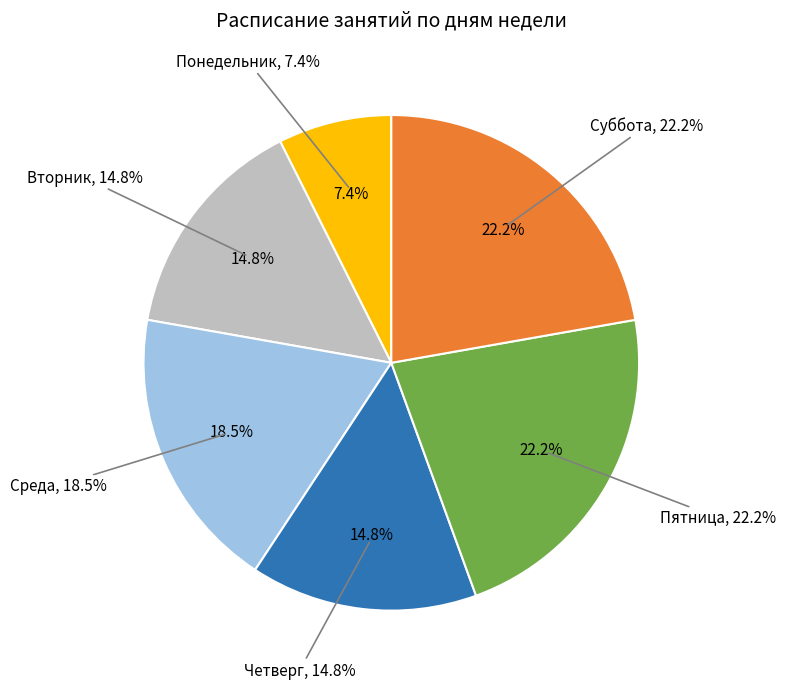

Is there a majority slice in this chart?

No